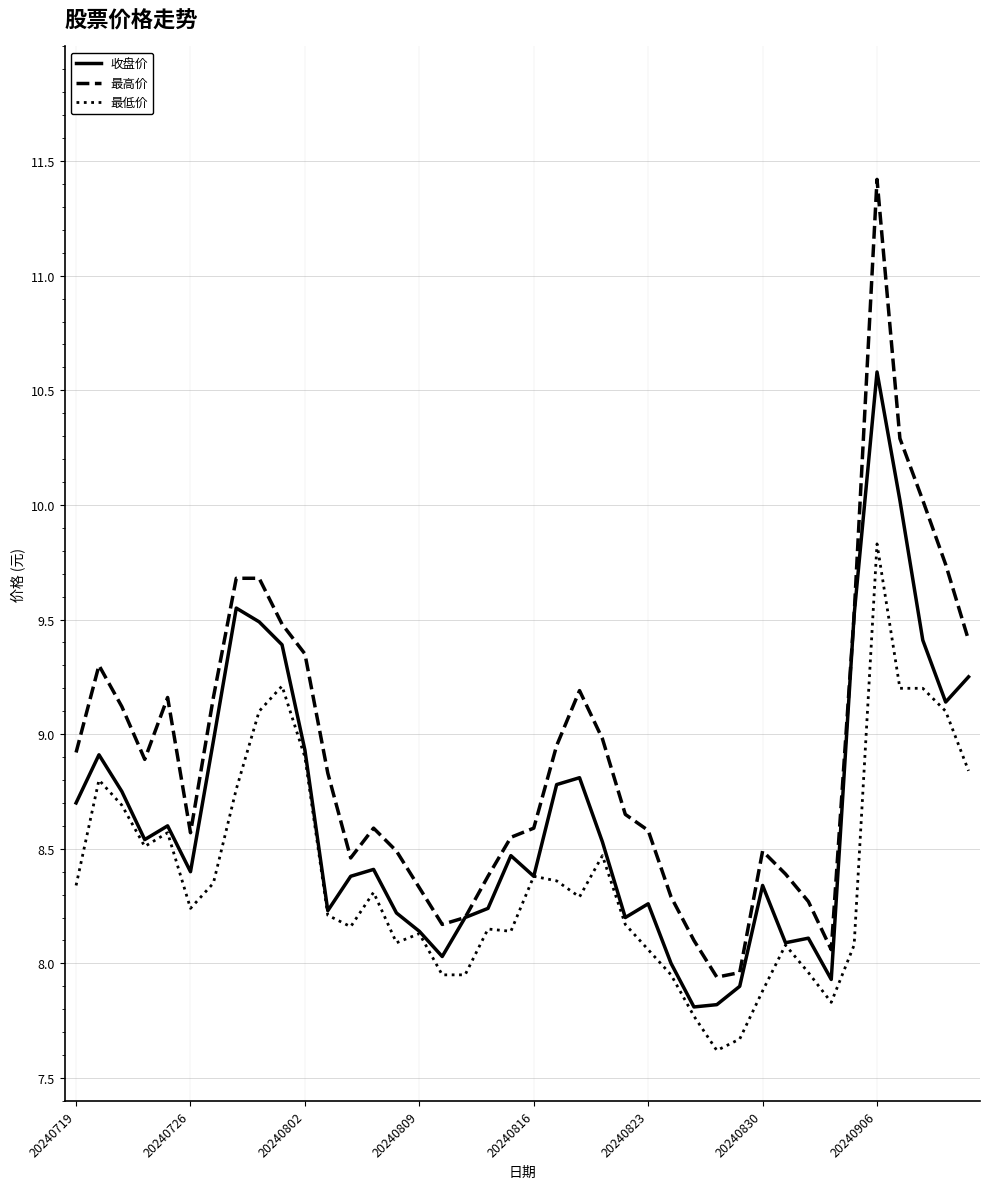

What is the difference between the second highest and second lowest values in the 收盘价 series?

2.2